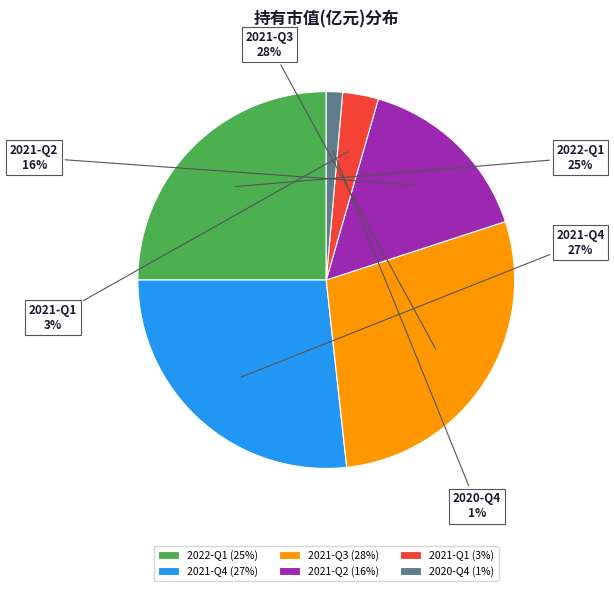

To the nearest percent, what is the difference between the largest and smallest slice percentages?

27%